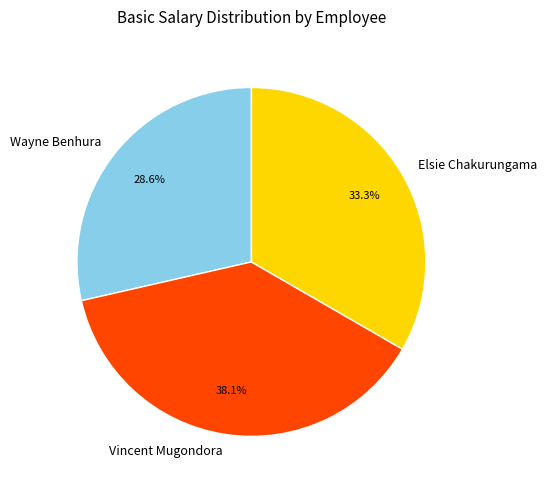

Is it true that Wayne Benhura is 29% of the pie?

True